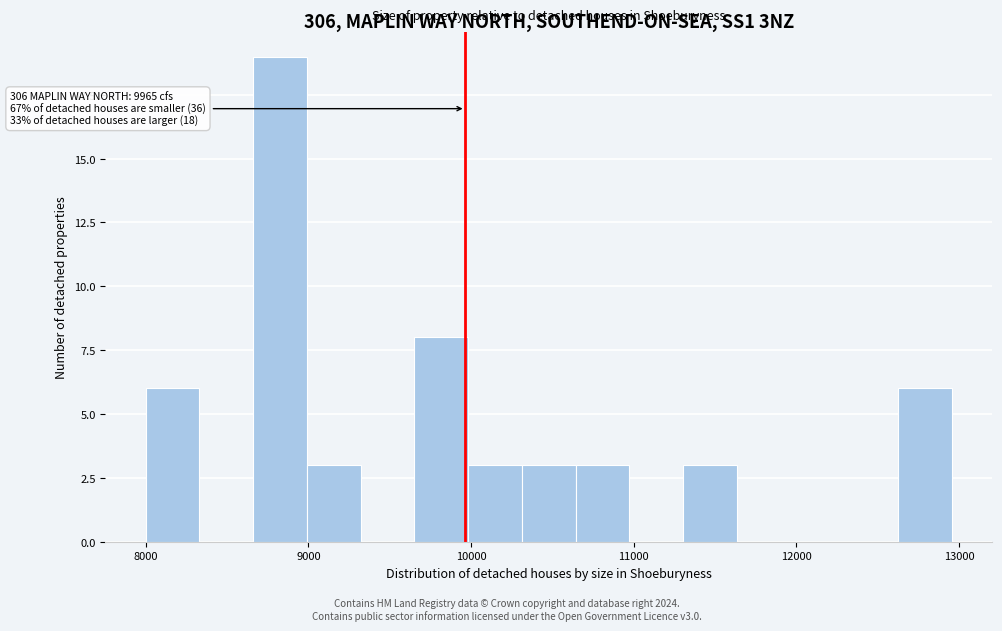

Around what value on the x-axis is the tallest bar? Give the approximate position of its centre, as read against the axis.

8800